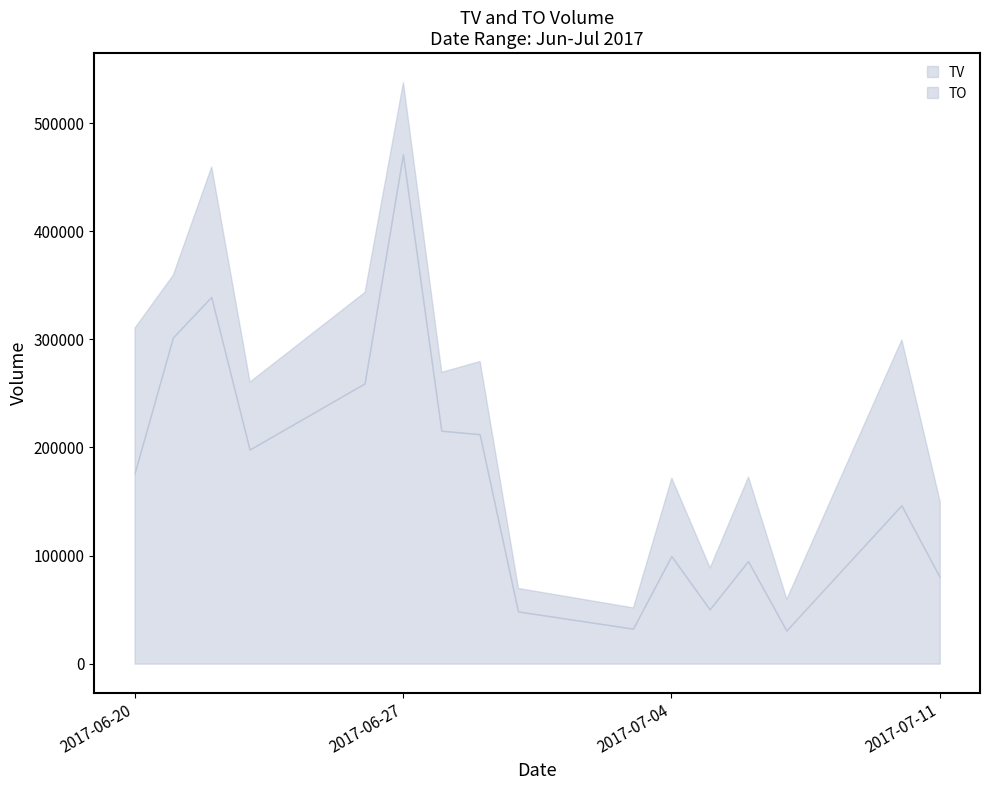

What is the total value across all series at 2017-07-03?

84380